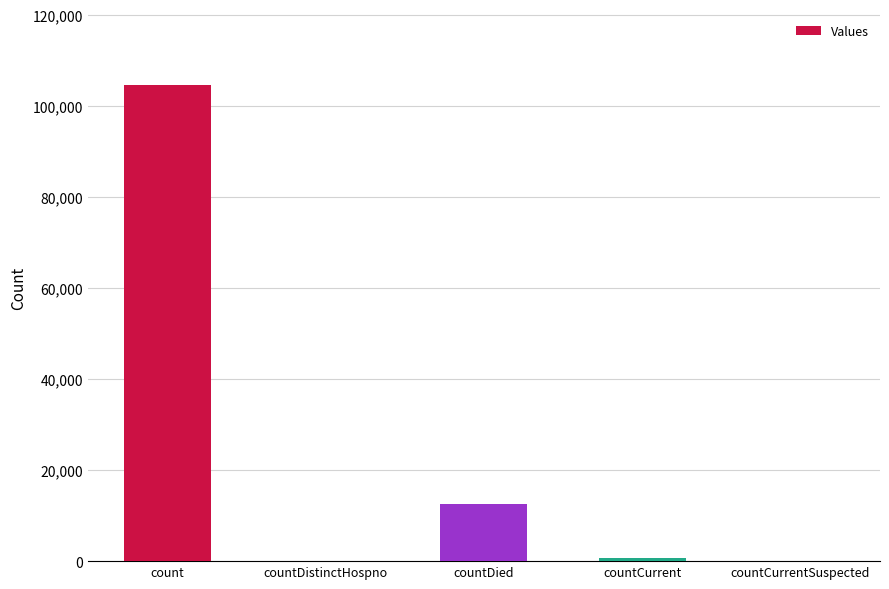

What is the greatest value displayed?

104463